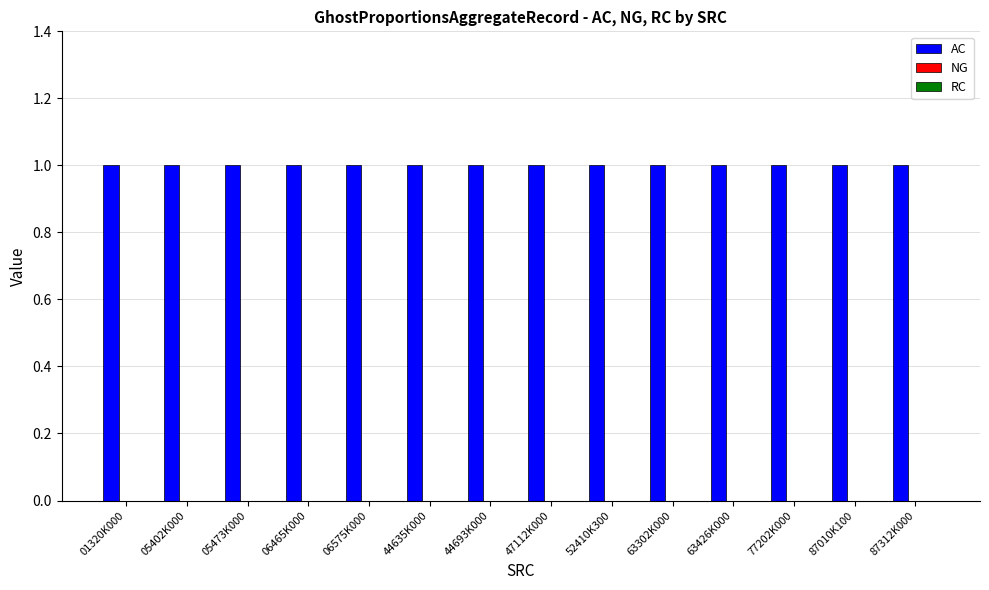

Reading left to right, extract all data points from this chart.

AC: 01320K000=1	05402K000=1	05473K000=1	06465K000=1	06575K000=1	44635K000=1	44693K000=1	47112K000=1	52410K300=1	63302K000=1	63426K000=1	77202K000=1	87010K100=1	87312K000=1
NG: 01320K000=0	05402K000=0	05473K000=0	06465K000=0	06575K000=0	44635K000=0	44693K000=0	47112K000=0	52410K300=0	63302K000=0	63426K000=0	77202K000=0	87010K100=0	87312K000=0
RC: 01320K000=0	05402K000=0	05473K000=0	06465K000=0	06575K000=0	44635K000=0	44693K000=0	47112K000=0	52410K300=0	63302K000=0	63426K000=0	77202K000=0	87010K100=0	87312K000=0